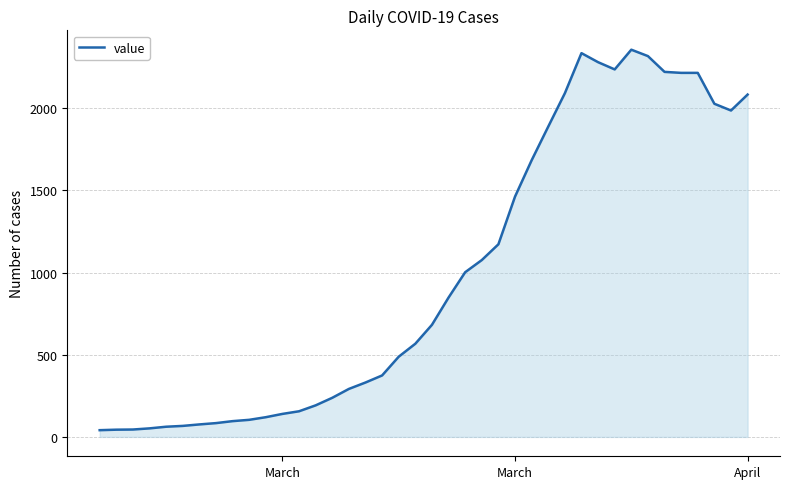

What is the smallest value displayed?

41